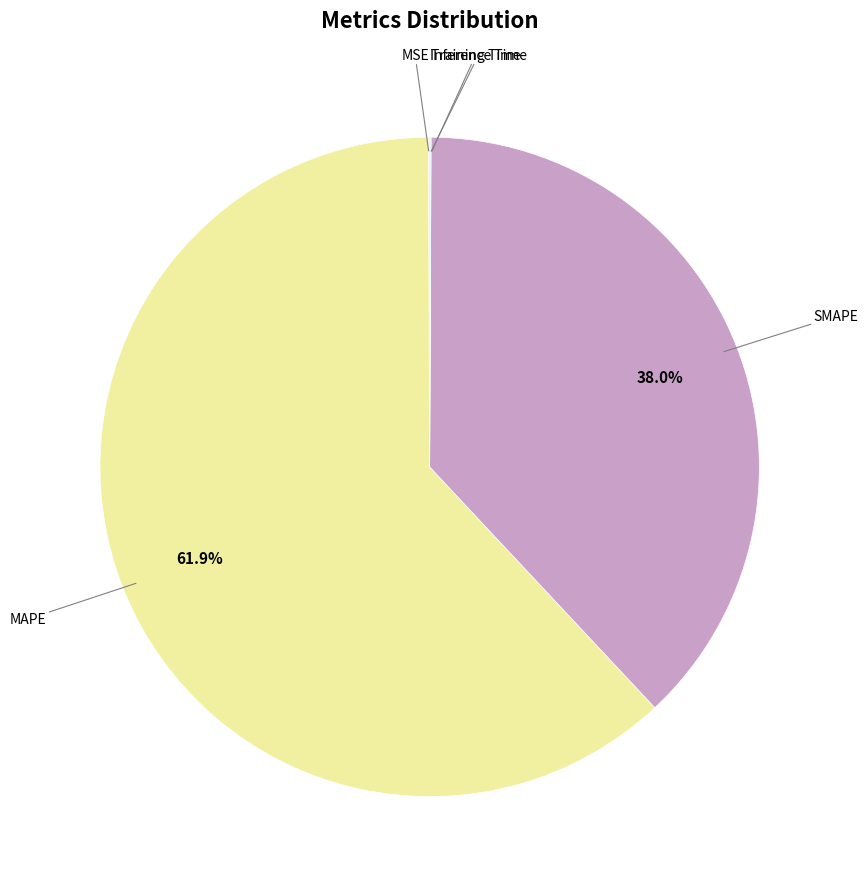

To the nearest percent, what is the average slice percentage?

20%